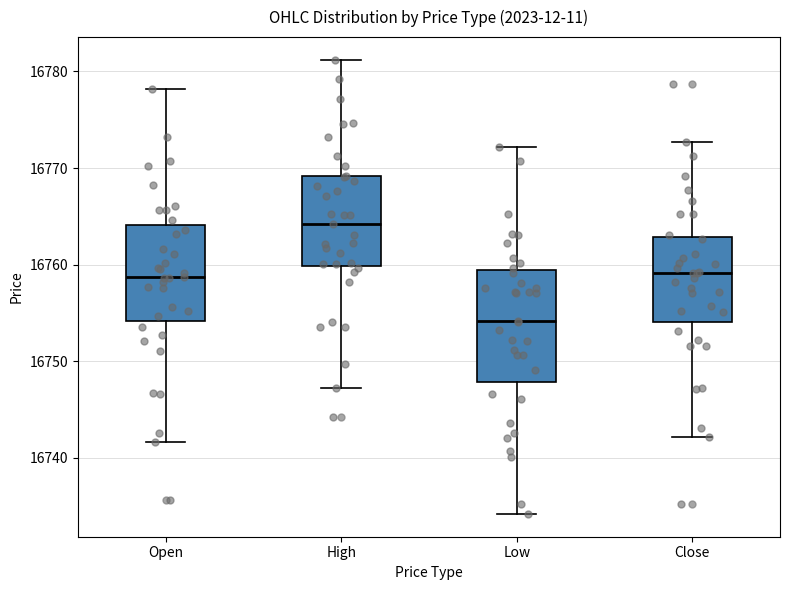

Which box has the highest median line?

High